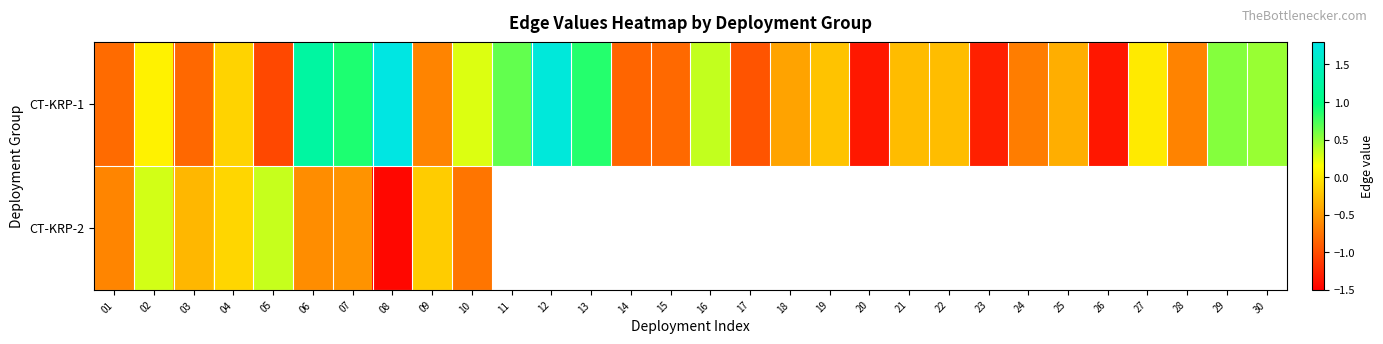

What is the difference between the CT-KRP-1 values at 02 and 28?

0.7